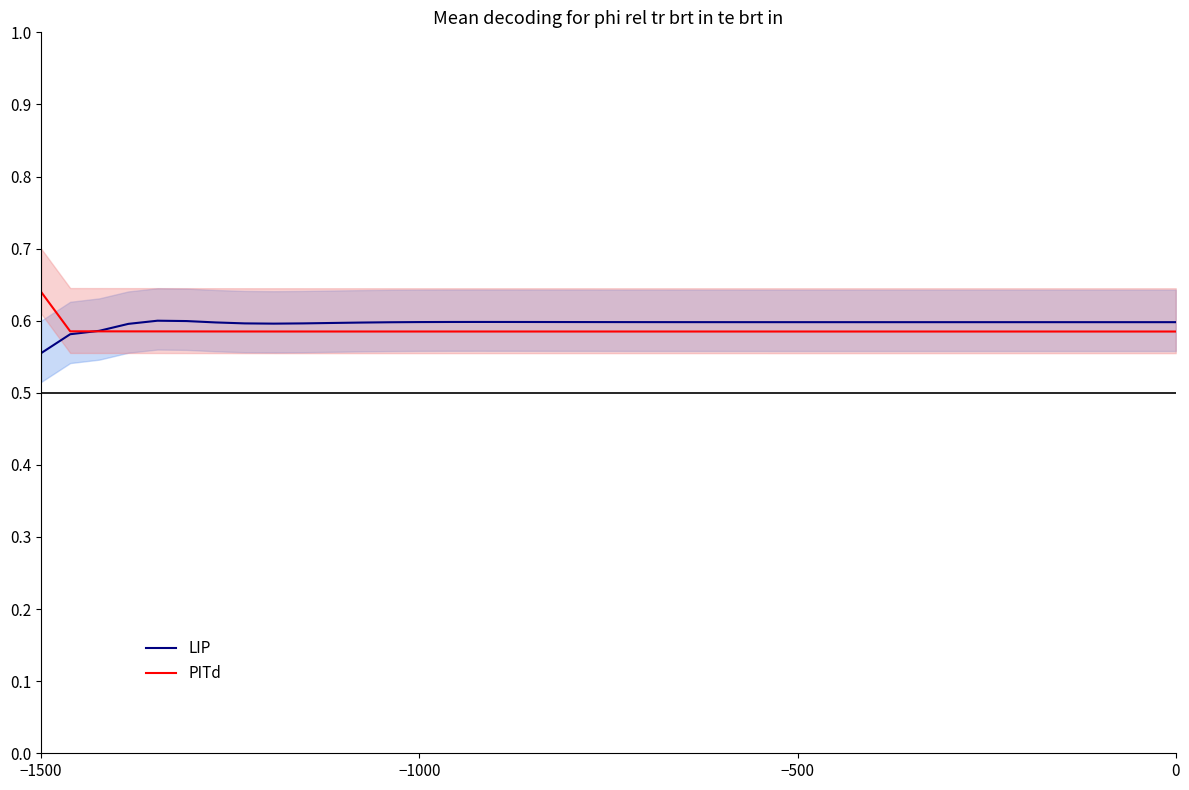

Reading right to left, what are all the values shown in this chart?

LIP: 0.6	0.6	0.6	0.6	0.6	0.6	0.6	0.6	0.6	0.6	0.6	0.6	0.6	0.6	0.6	0.6	0.6	0.6	0.6	0.6	0.6	0.6	0.6	0.6	0.6	0.6	0.6	0.6	0.6	0.6	0.6	0.6	0.6	0.6	0.6	0.6	0.6	0.6	0.6	0.6
PITd: 0.6	0.6	0.6	0.6	0.6	0.6	0.6	0.6	0.6	0.6	0.6	0.6	0.6	0.6	0.6	0.6	0.6	0.6	0.6	0.6	0.6	0.6	0.6	0.6	0.6	0.6	0.6	0.6	0.6	0.6	0.6	0.6	0.6	0.6	0.6	0.6	0.6	0.6	0.6	0.6